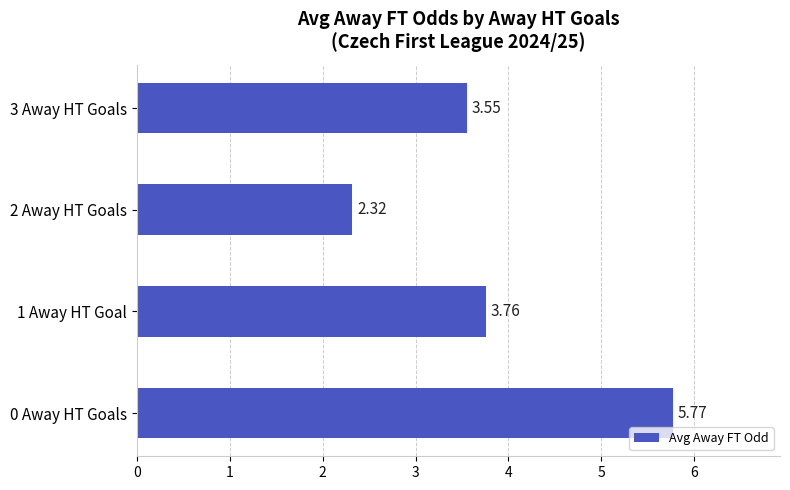

What is the difference between the second highest and second lowest values?

0.2